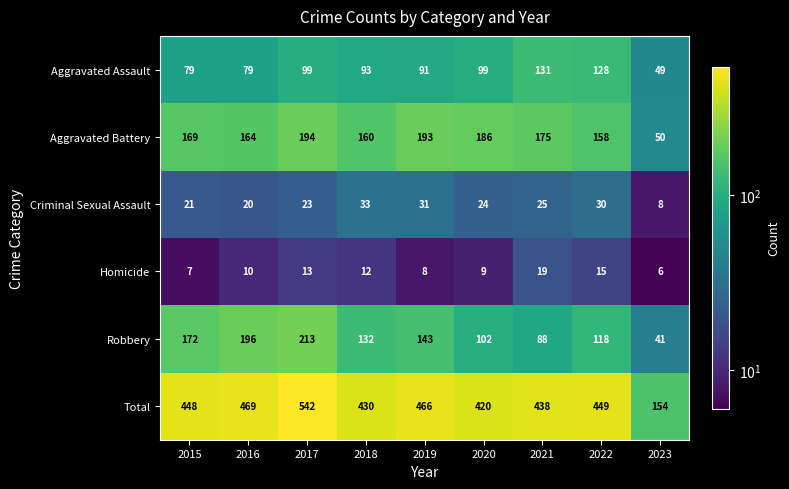

At which label does Robbery reach its minimum?

2023